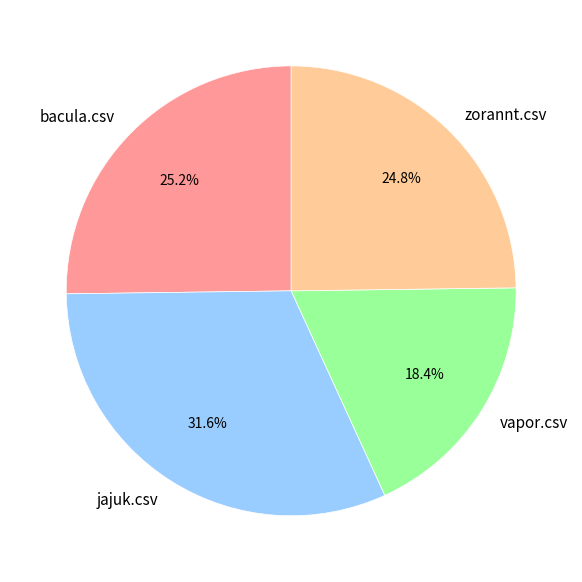

Is there any slice that represents more than half of the pie?

No